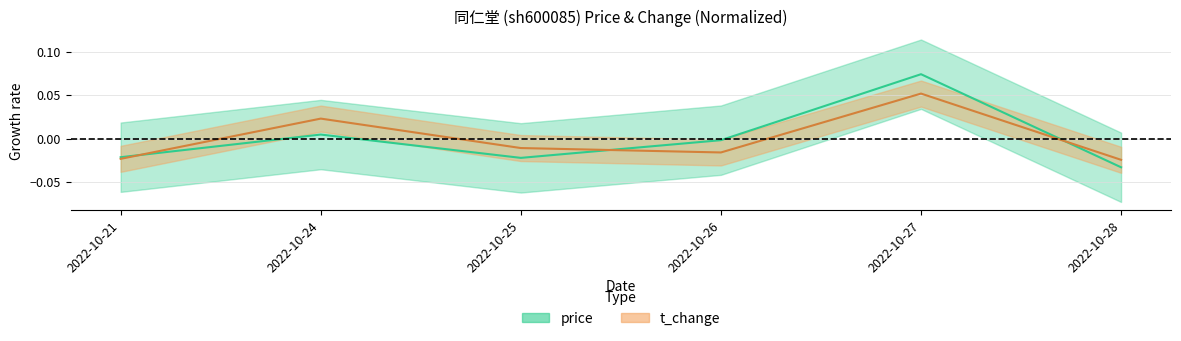

Which category has the lowest value across all series?

2022-10-28